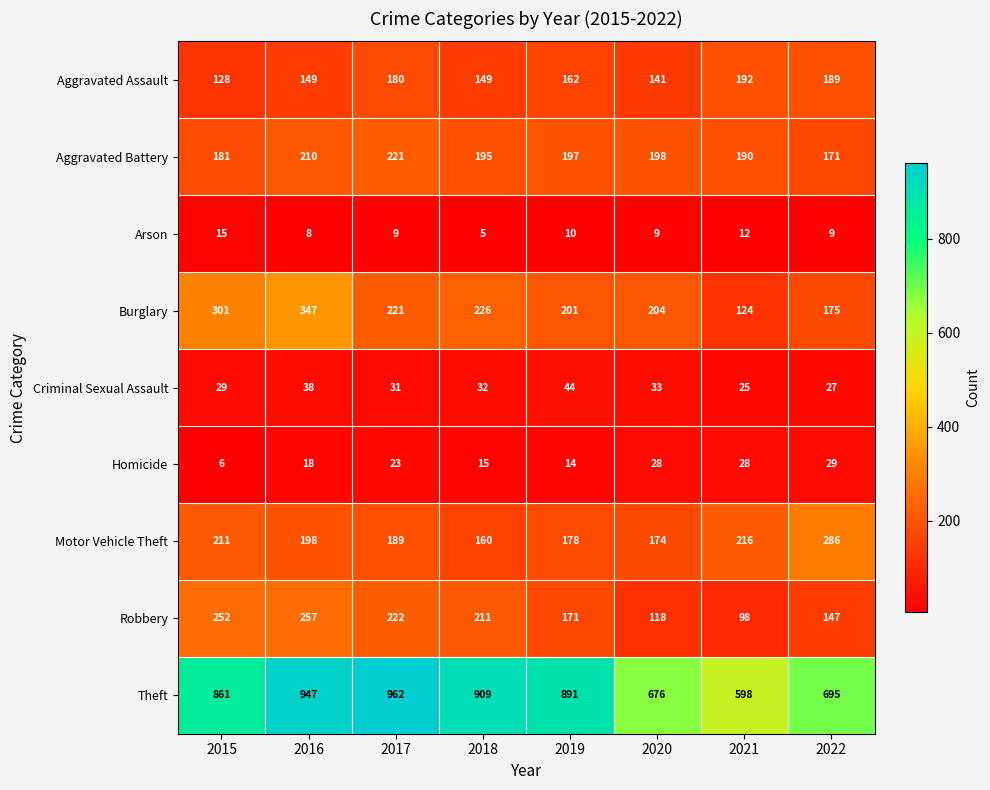

Read the Burglary value at 2017.

221